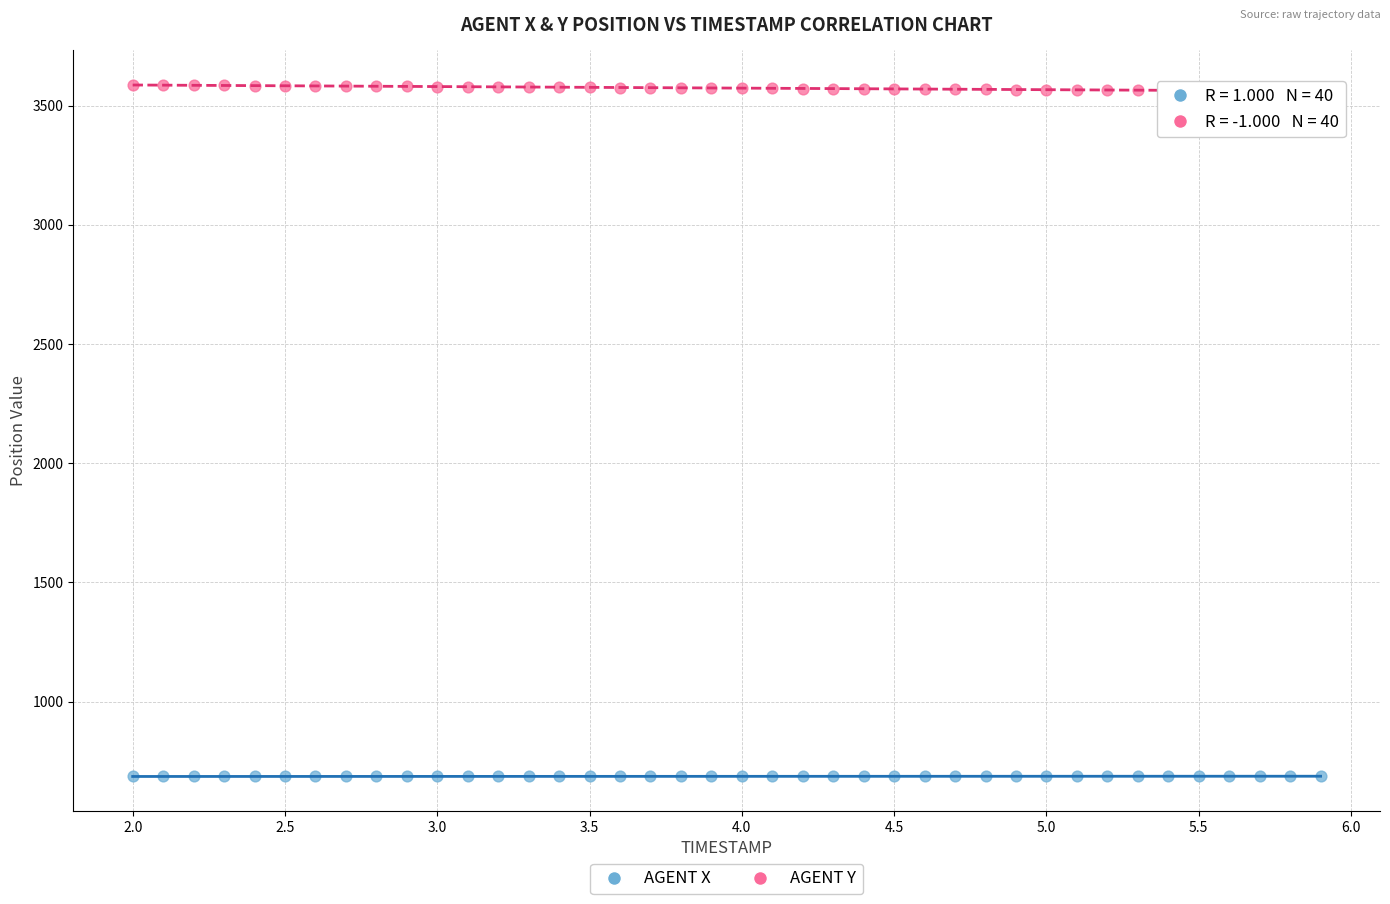

Across all data points, what is the range of X values (max minus min)?

3.9